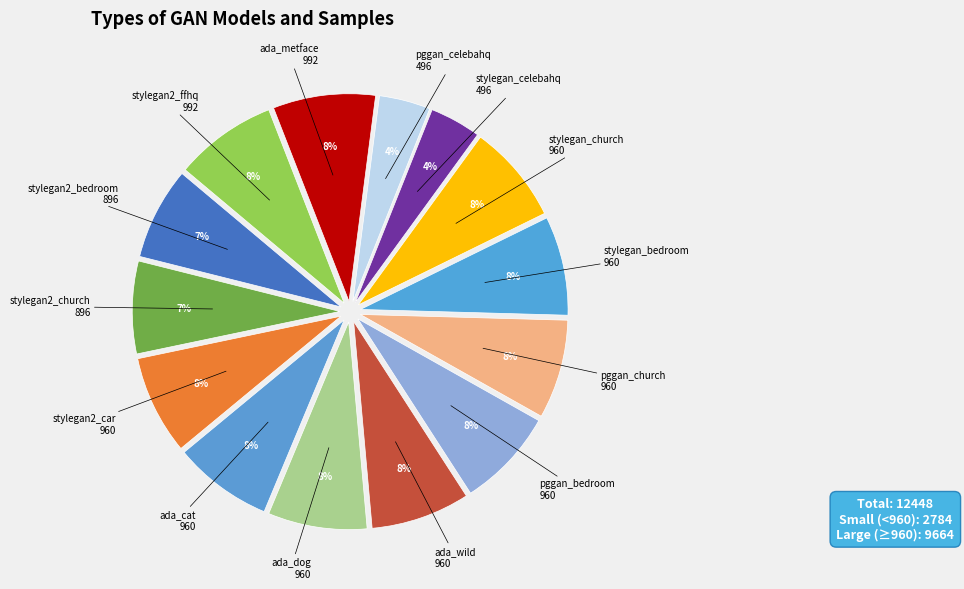

True or false: stylegan_bedroom accounts for 8% of the total.

True